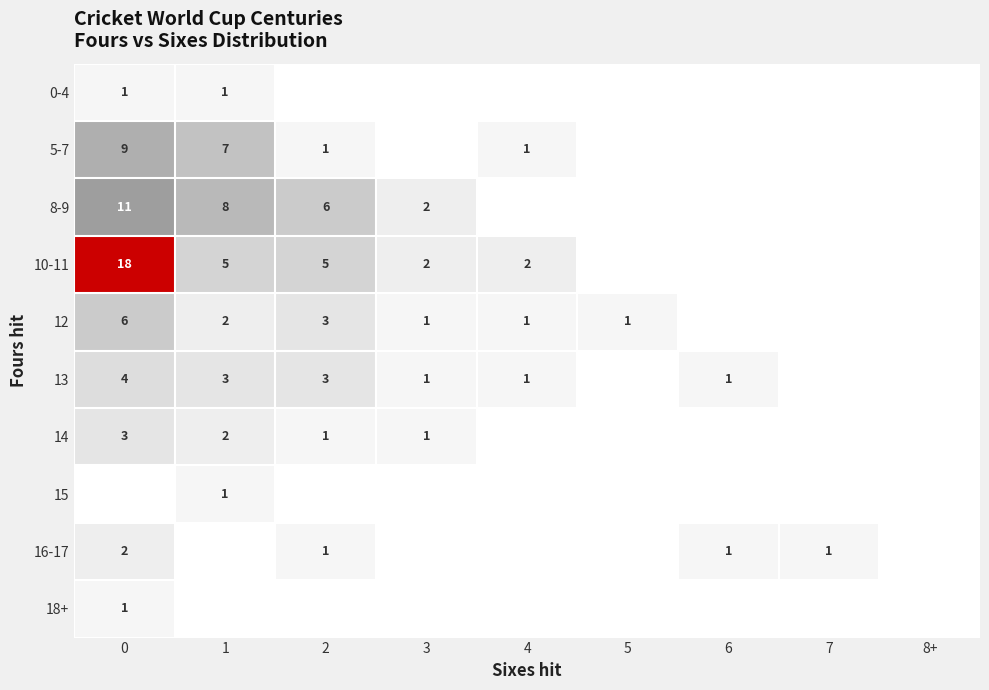

The 16-17 series shows 1 at 6. True or false?

True